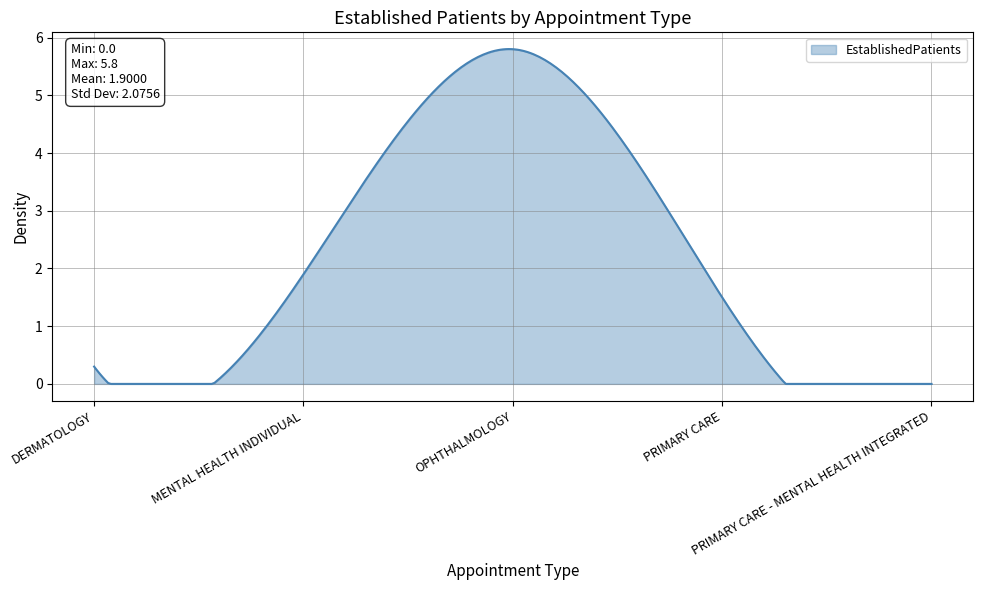

What is the greatest value displayed?

5.8